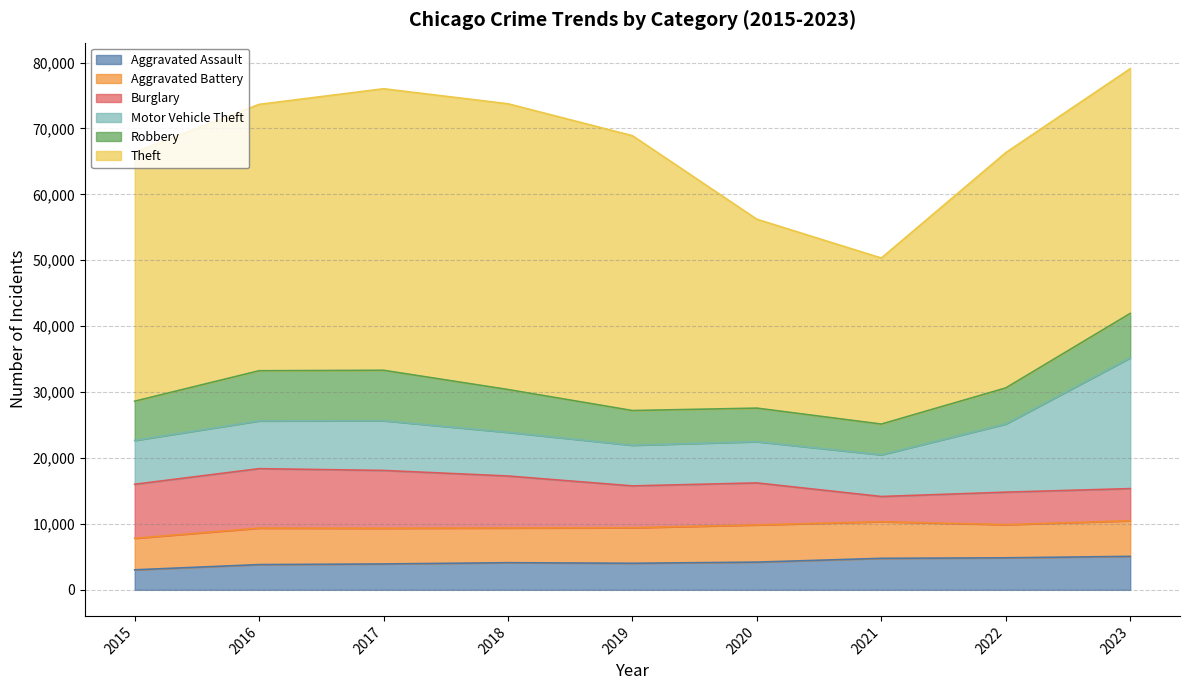

Does the chart have visible grid lines?

Yes